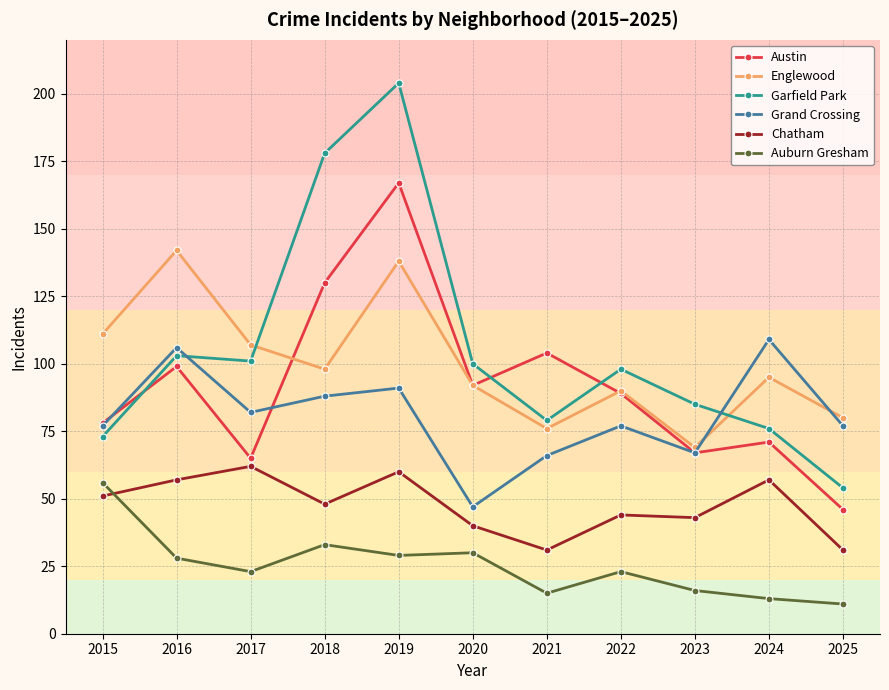

What value does the Chatham series have at 2018, to the nearest 5?

50